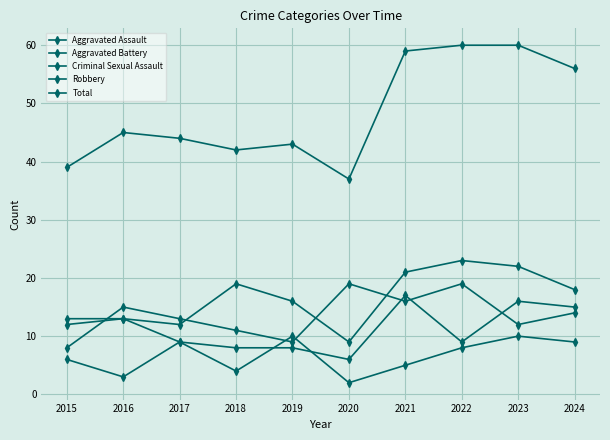

At which category does Criminal Sexual Assault reach its first local peak?

2017